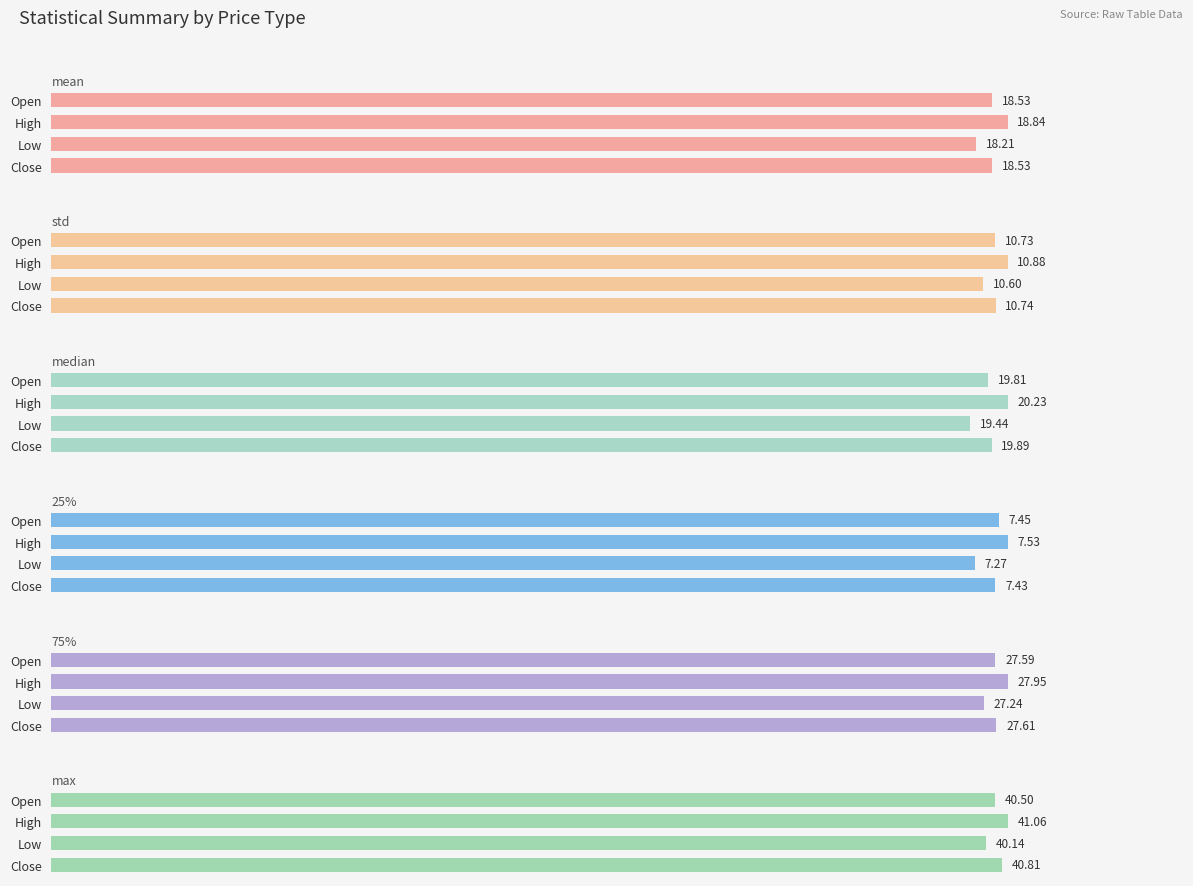

Is it true that mean equals 25.1 at High?

False